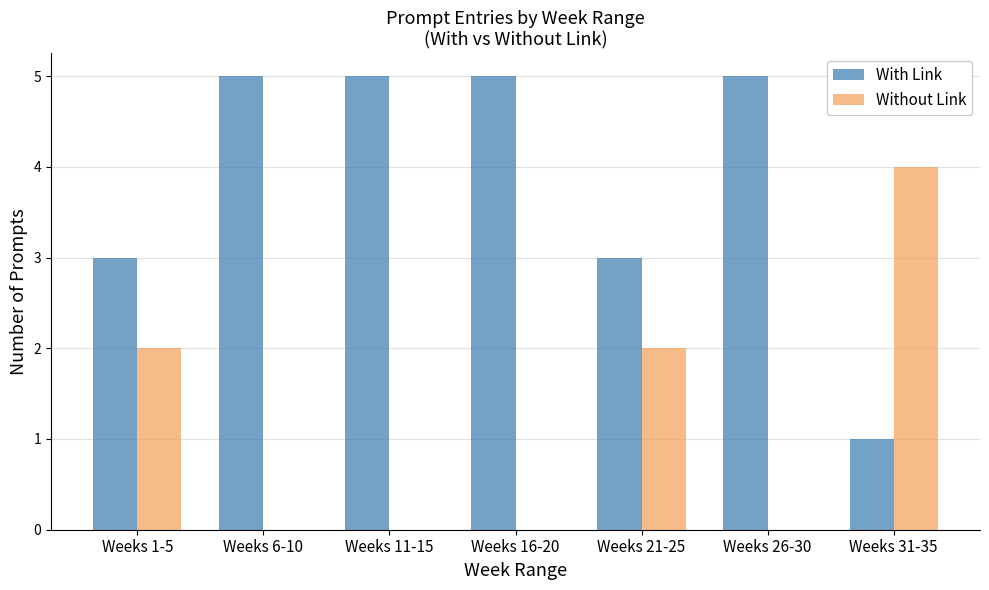

What is the sum of all With Link values?

27